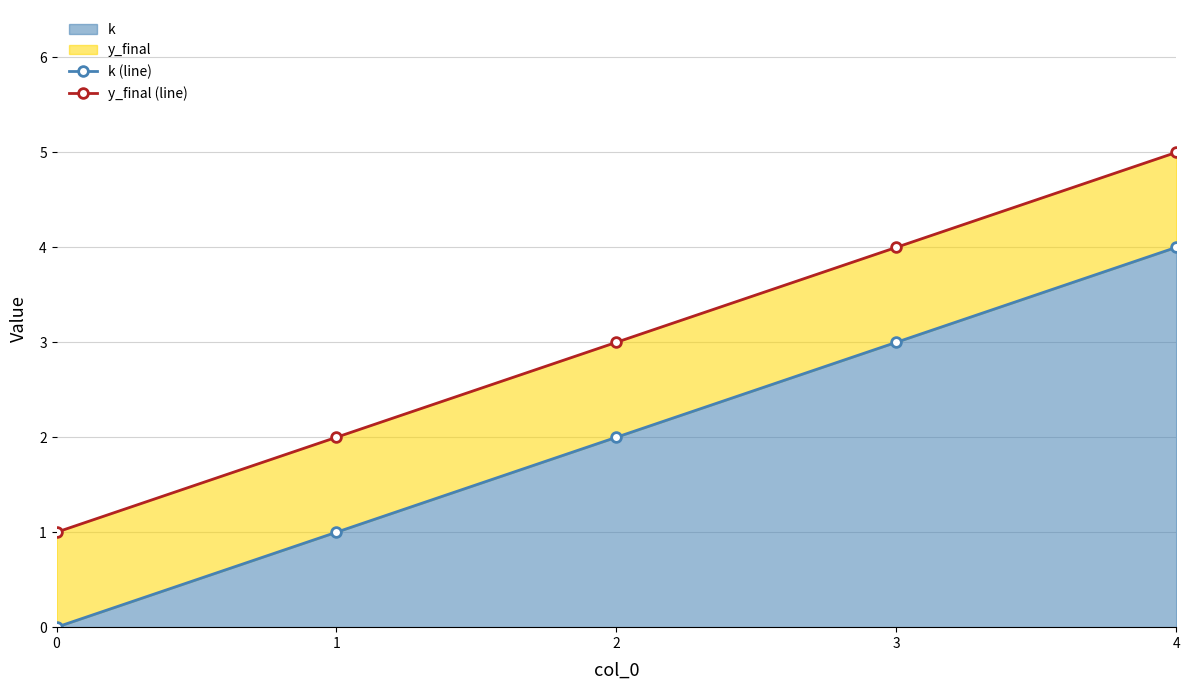

Reading left to right, transcribe all the data shown in this chart.

k (line): 0	1	2	3	4
y_final (line): 1	2	3	4	5